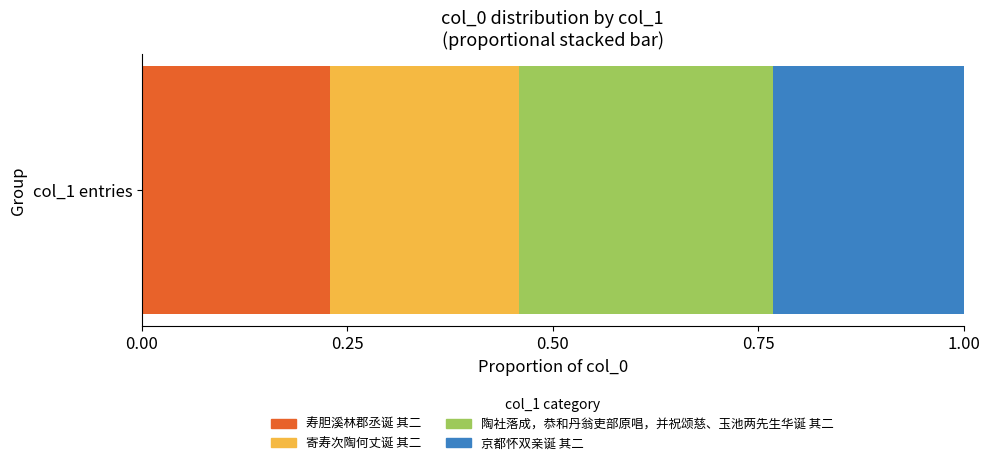

The value of 寿胆溪林郡丞诞 其二 at col_1 entries is 0.4. True or false?

False